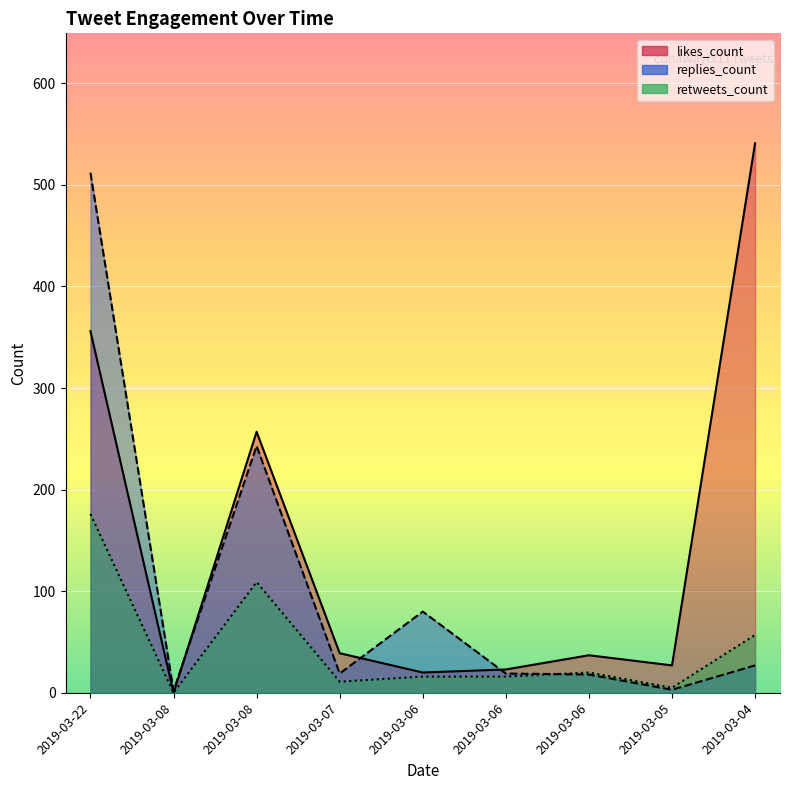

Reading left to right, extract all data points from this chart.

replies_count: 2019-03-22=512	2019-03-08=2	2019-03-08=243	2019-03-07=19	2019-03-06=80	2019-03-06=19	2019-03-06=18	2019-03-05=3	2019-03-04=27
retweets_count: 2019-03-22=176	2019-03-08=0	2019-03-08=109	2019-03-07=11	2019-03-06=16	2019-03-06=16	2019-03-06=20	2019-03-05=5	2019-03-04=57
likes_count: 2019-03-22=356	2019-03-08=0	2019-03-08=257	2019-03-07=39	2019-03-06=20	2019-03-06=23	2019-03-06=37	2019-03-05=27	2019-03-04=541